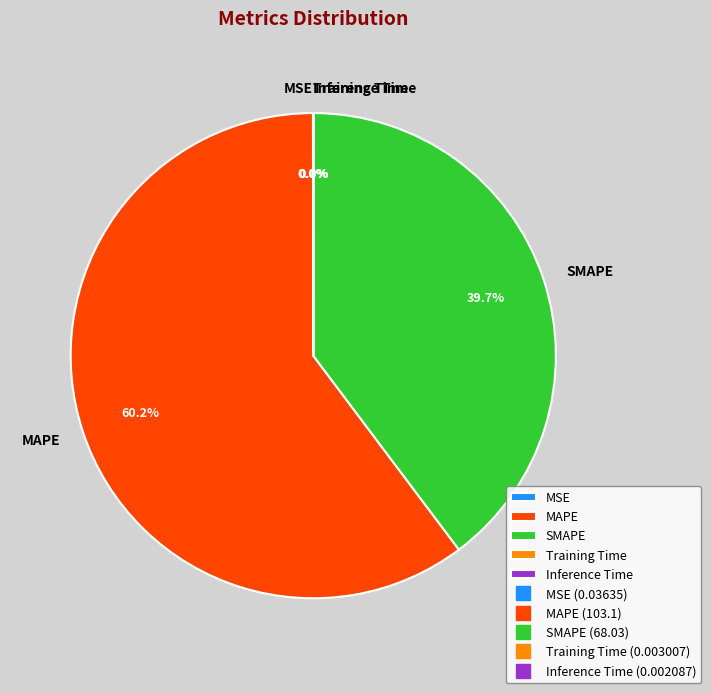

What percentage is NOT represented by SMAPE?

60.3%